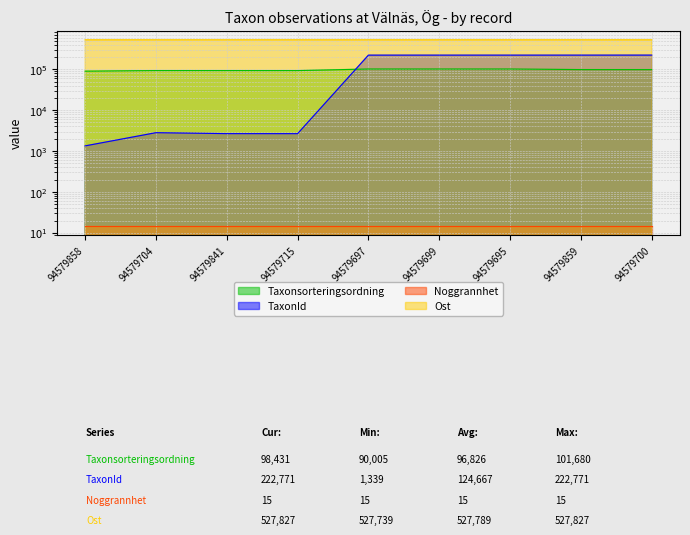

What value does the Taxonsorteringsordning series have at 94579697?

101680